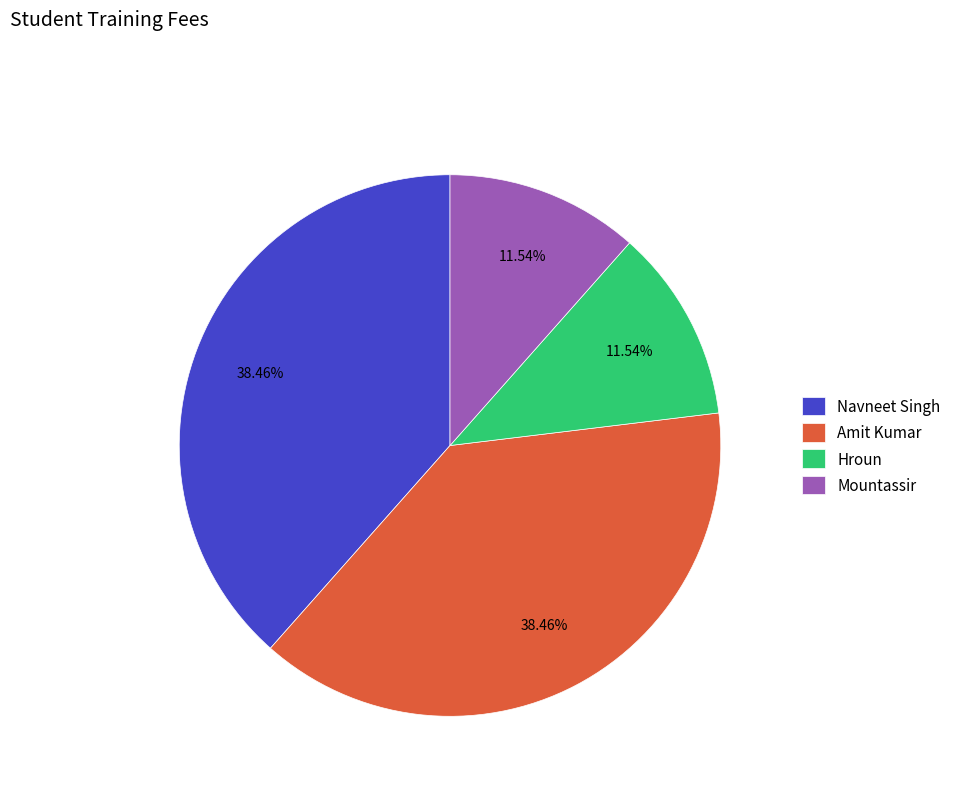

What percentage do Mountassir and Navneet Singh together represent?

50.0%